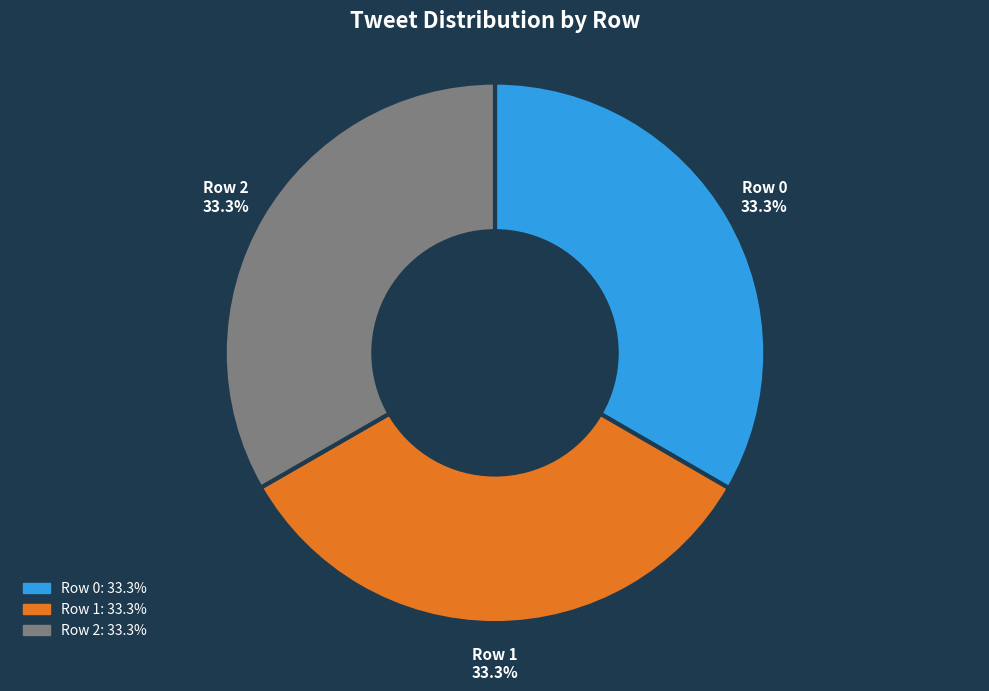

What is the ratio of the value at Row 2 to the value at Row 0?

1.0